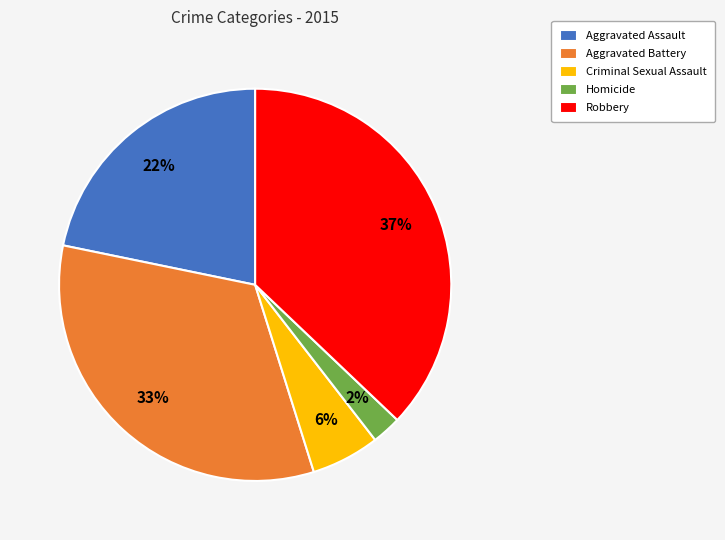

Is the sum of Aggravated Assault and Robbery greater than half?

Yes